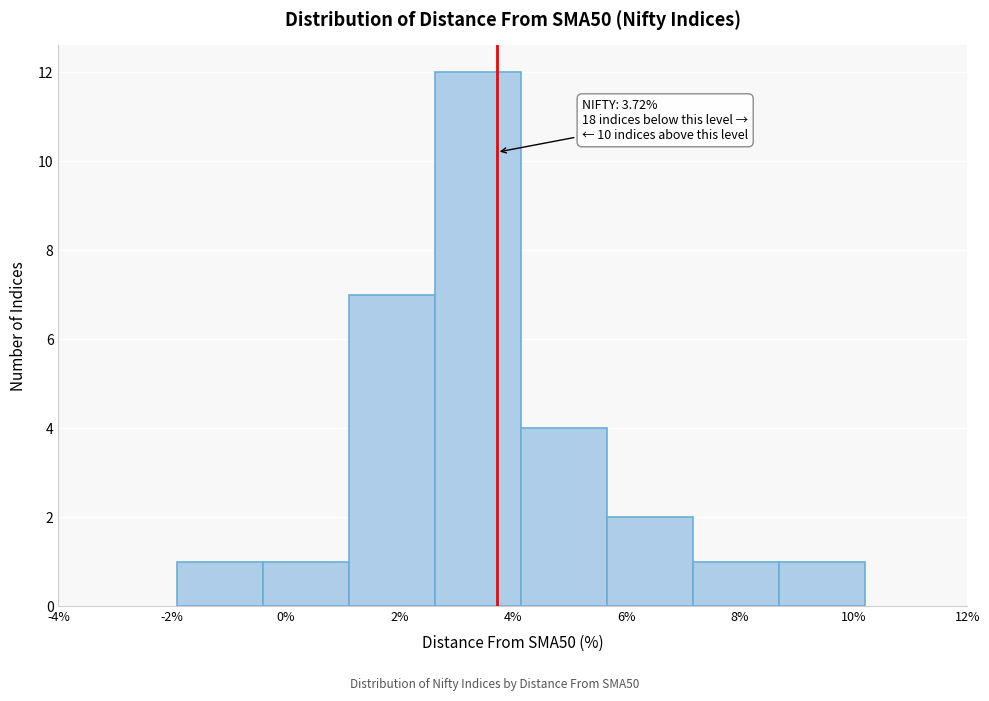

Over which range of the x-axis is the bar tallest?

2.6 to 4.2